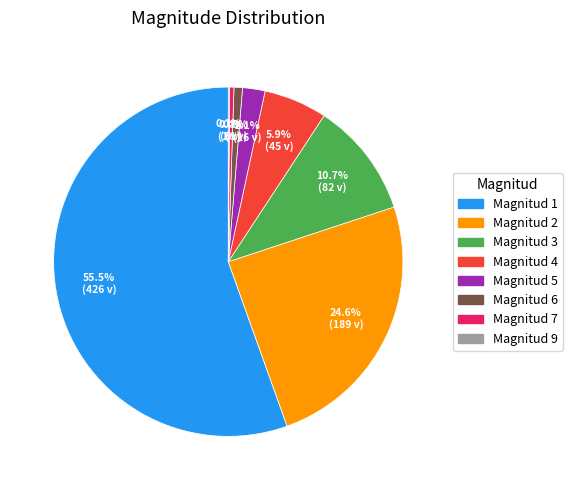

Rank the categories by value from lowest to highest.

9, 7, 6, 5, 4, 3, 2, 1